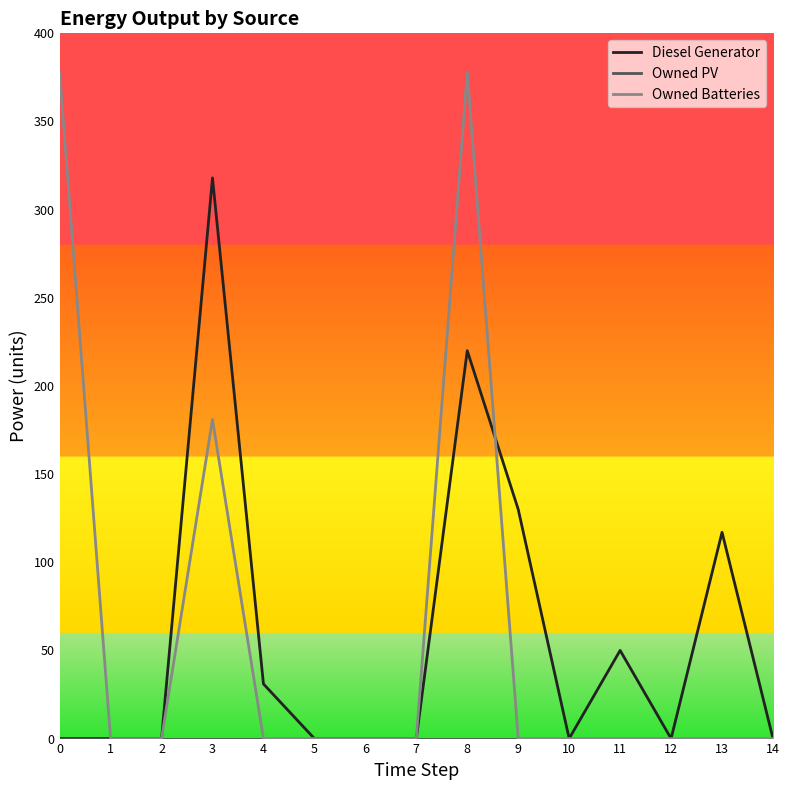

Is it true that Owned Batteries equals 111 at 0?

False